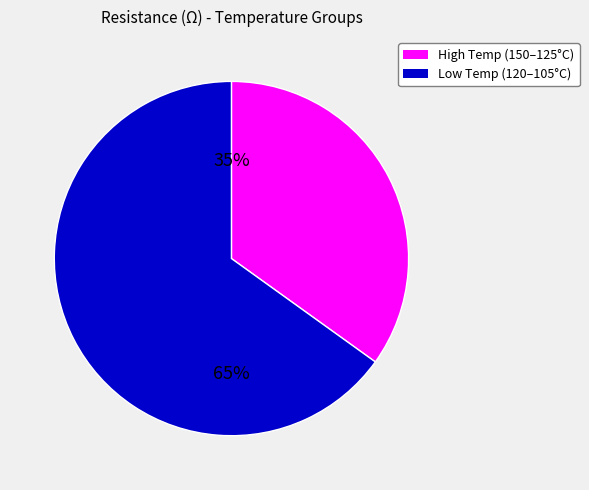

To the nearest percent, what is the average slice percentage?

50%